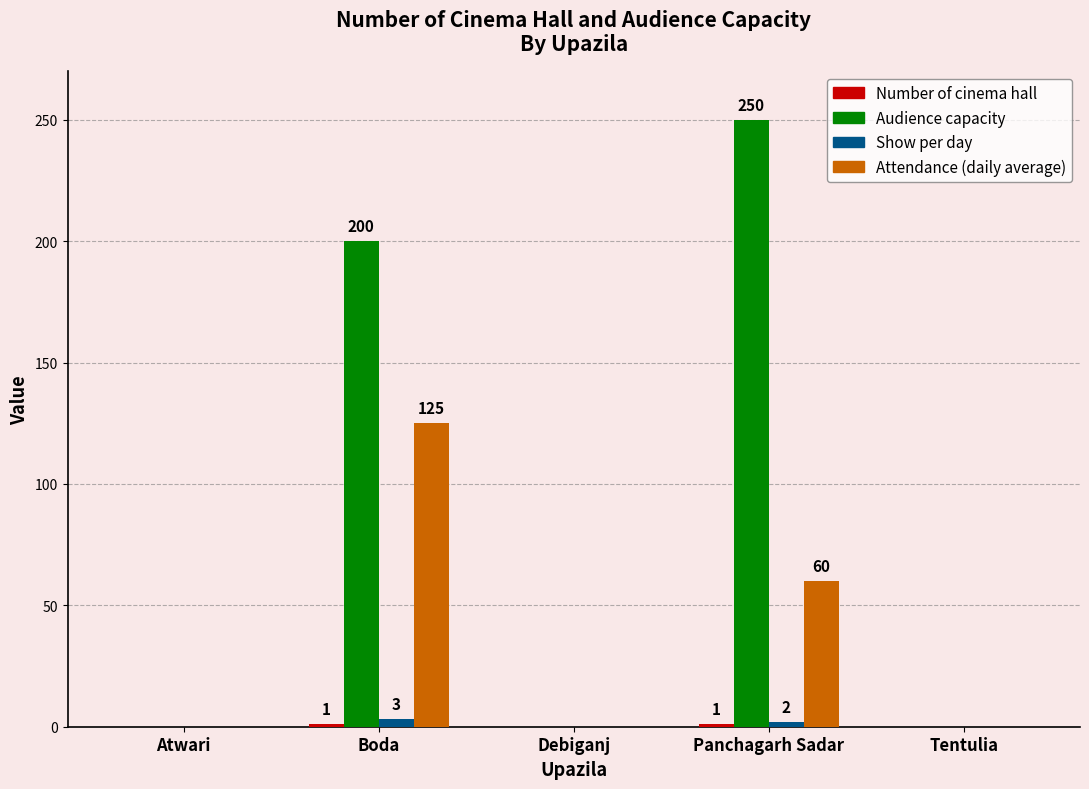

What is the greatest value displayed?

250